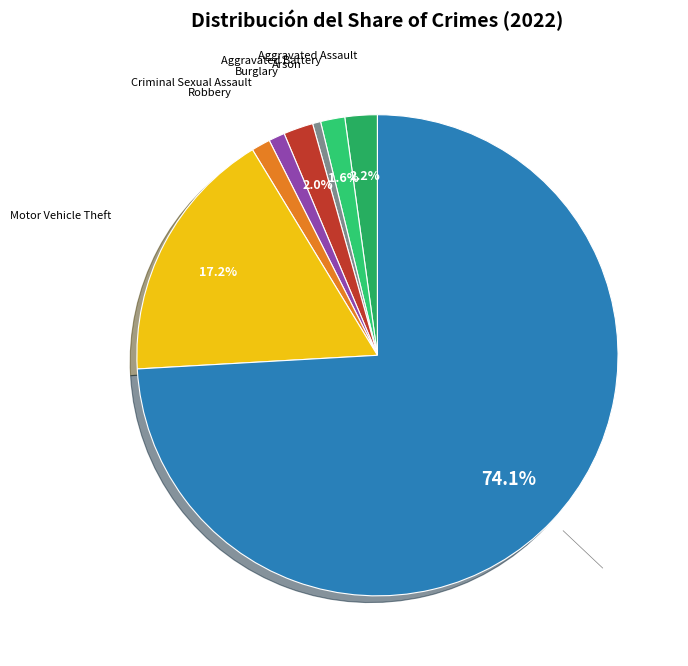

To the nearest percent, what is the difference between the largest and smallest slice percentages?

74%